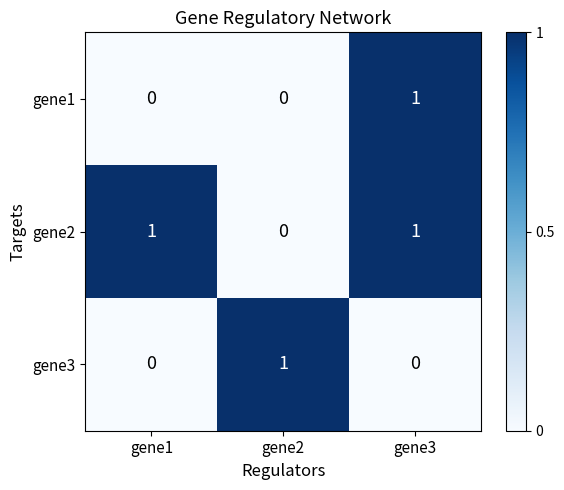

The gene2 series shows 0 at gene1. True or false?

False